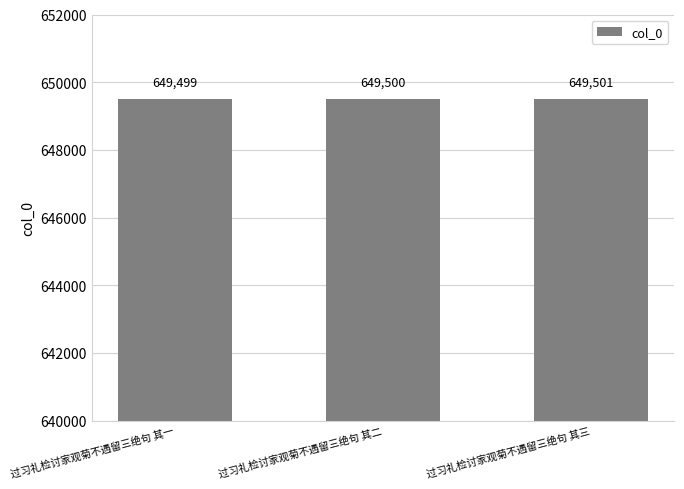

List the labels in order of value, largest first.

过习礼检讨家观菊不遇留三绝句 其三, 过习礼检讨家观菊不遇留三绝句 其二, 过习礼检讨家观菊不遇留三绝句 其一